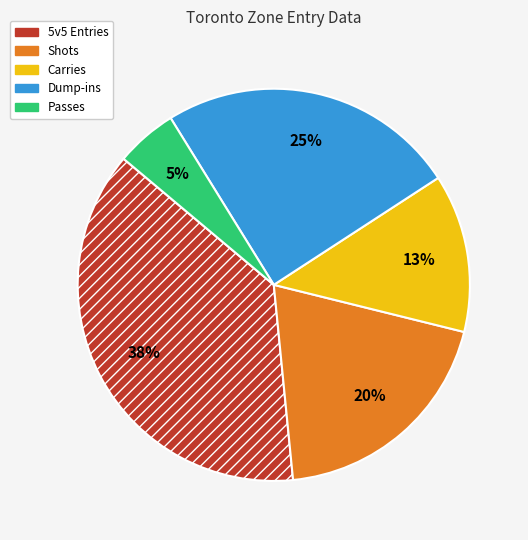

True or false: Dump-ins accounts for 25% of the total.

True